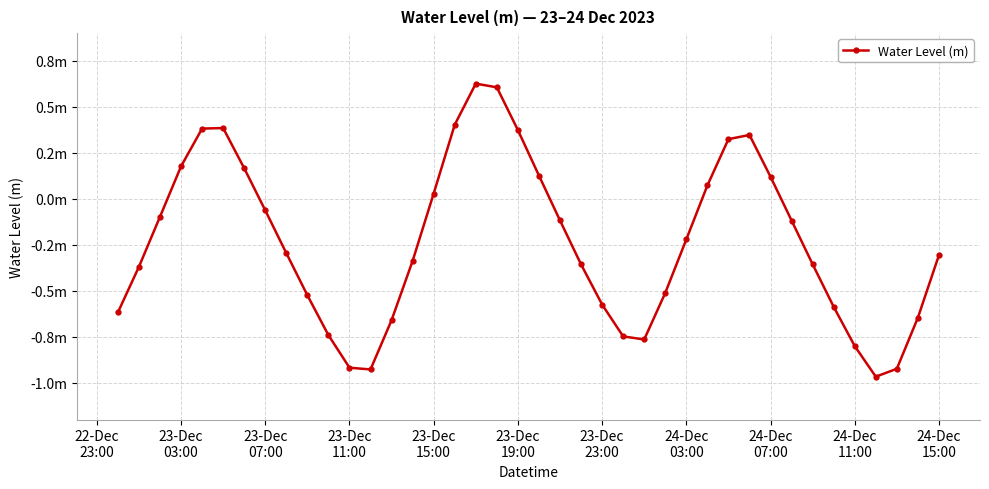

Is this an area chart (filled region under the line)?

No